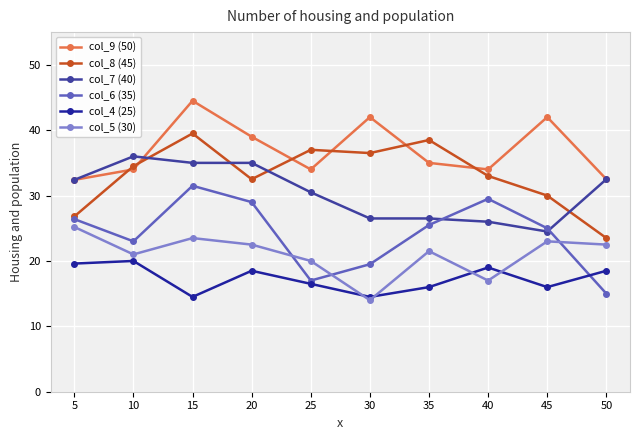

What are all the series names shown in the legend?

col_9 (50), col_8 (45), col_7 (40), col_6 (35), col_4 (25), col_5 (30)